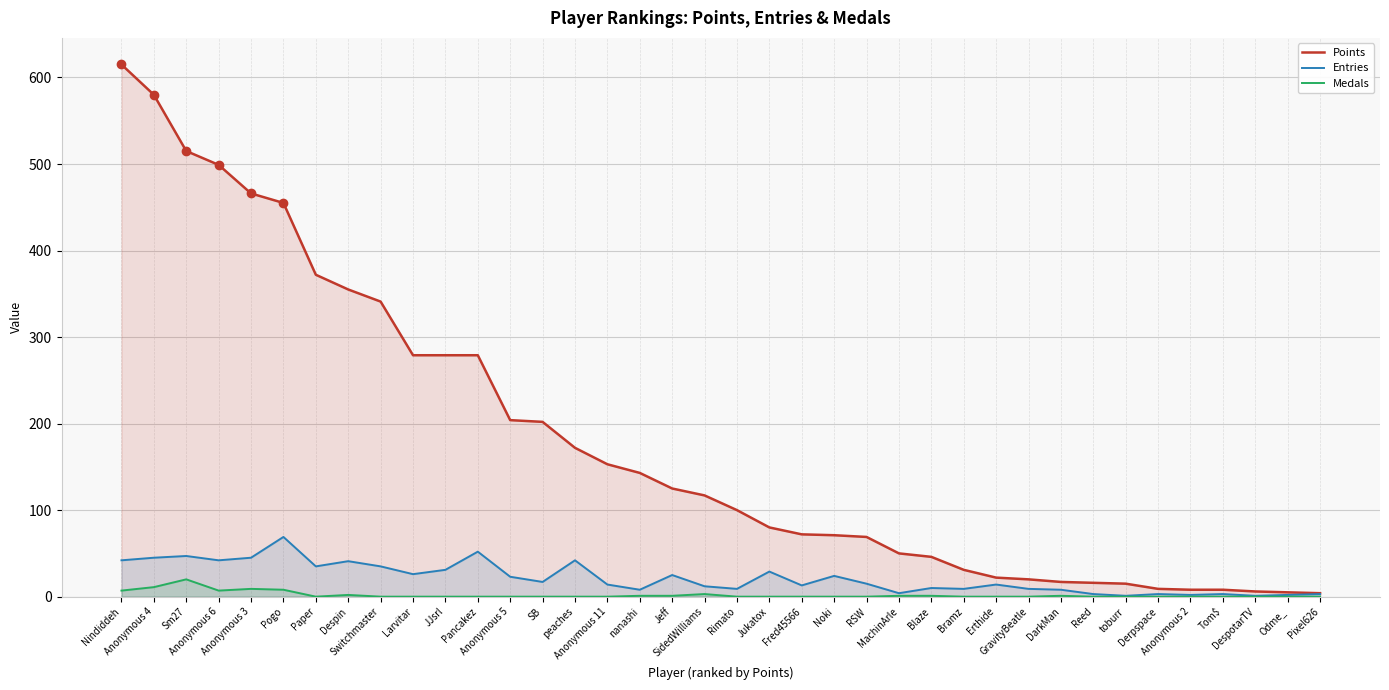

How many distinct data groups are displayed?

3